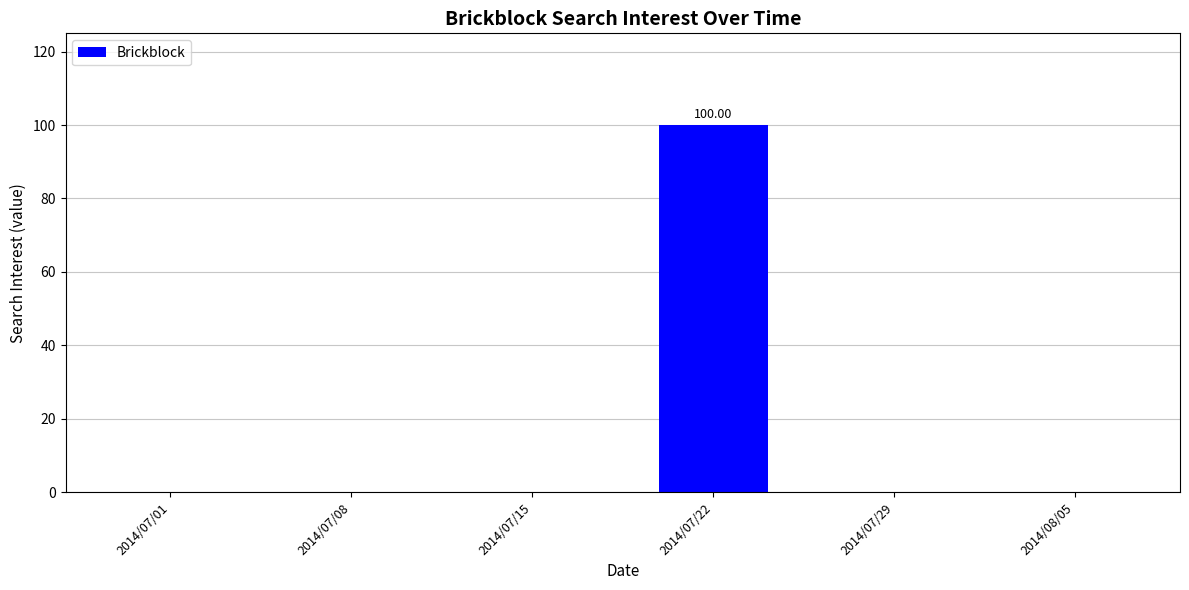

Reading right to left, list all the values displayed in this chart.

2014/08/05=0	2014/07/29=0	2014/07/22=100	2014/07/15=0	2014/07/08=0	2014/07/01=0